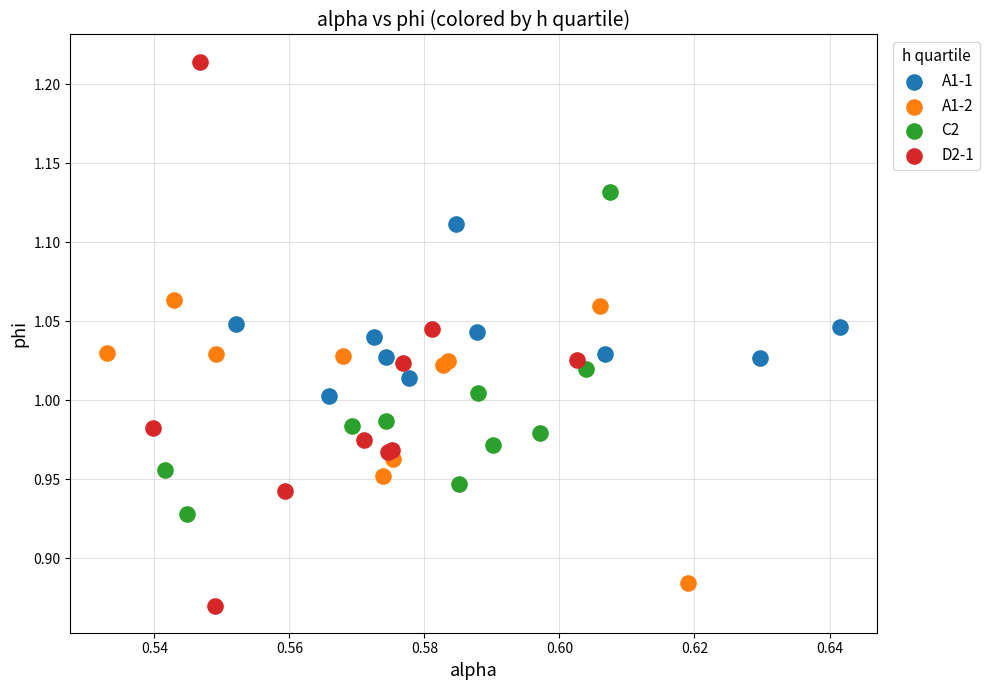

What are all the series names shown in the legend?

A1-1, A1-2, C2, D2-1